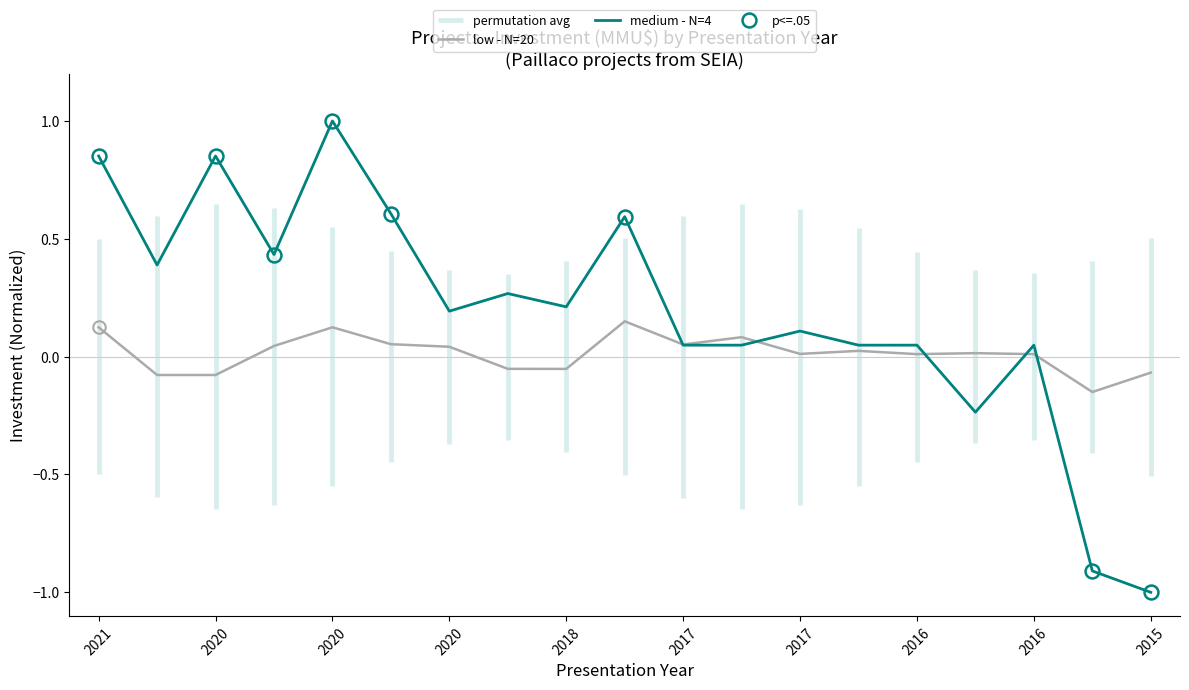

Which series has the widest spread of values?

medium - N=4